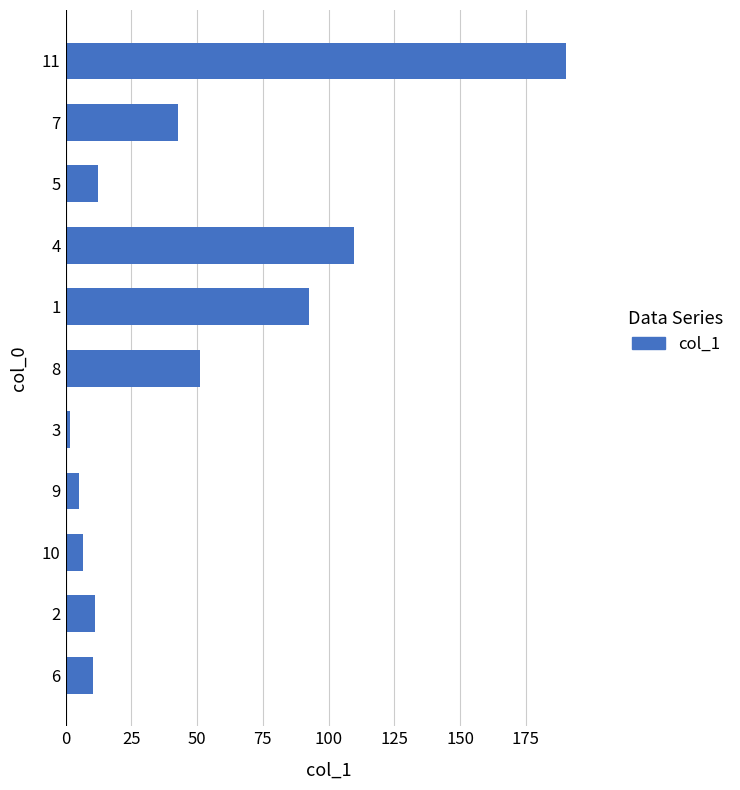

At which category does the chart reach its peak across all series?

11